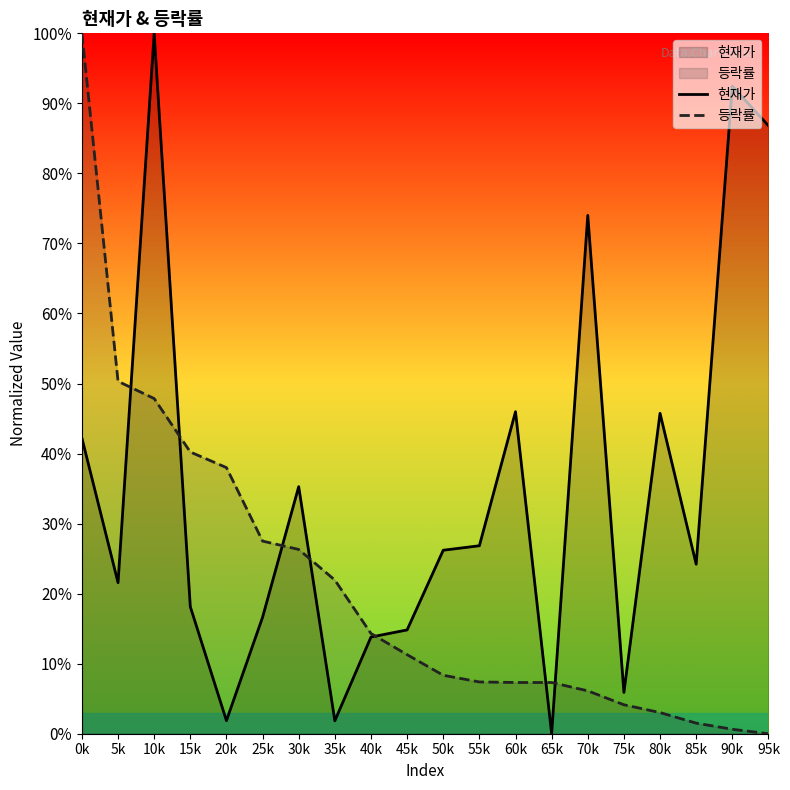

At which label does 현재가 first exceed 26?

0k